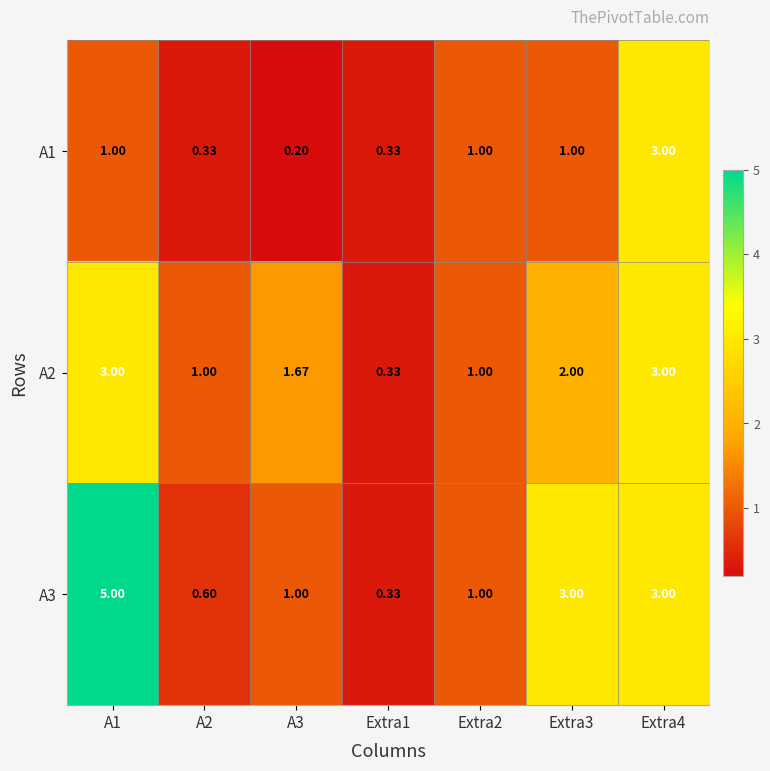

How many data points in A1 are less than 1?

3